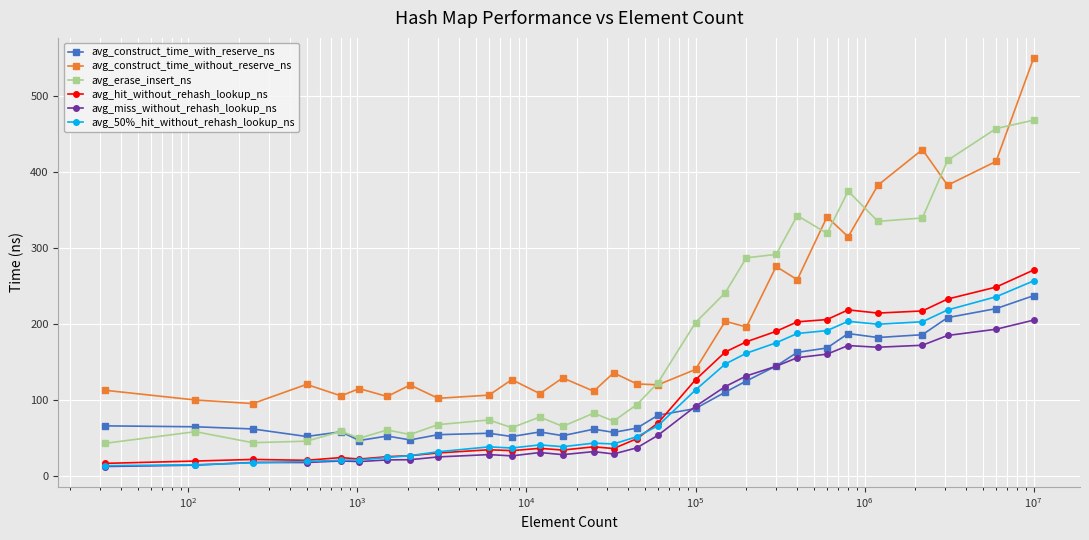

Which series has the widest spread of values?

avg_construct_time_without_reserve_ns